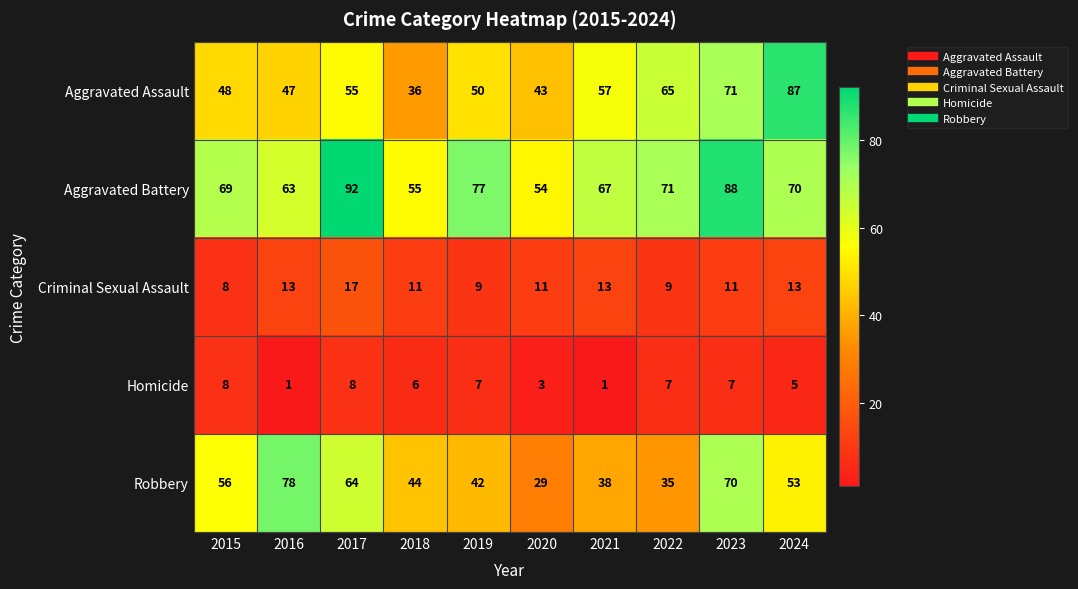

What is the total value across all series at 2018?

152